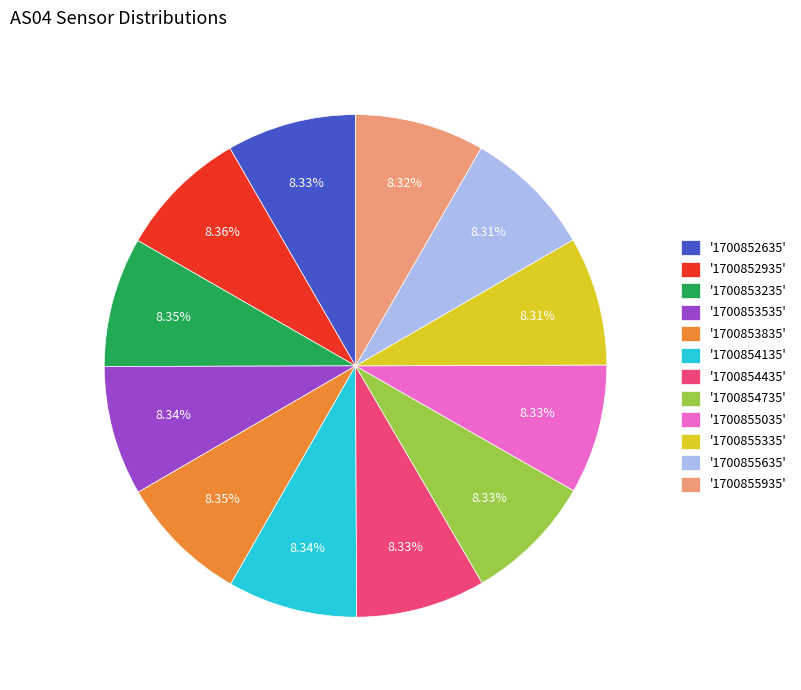

Is the sum of '1700854435' and '1700855035' greater than half?

No